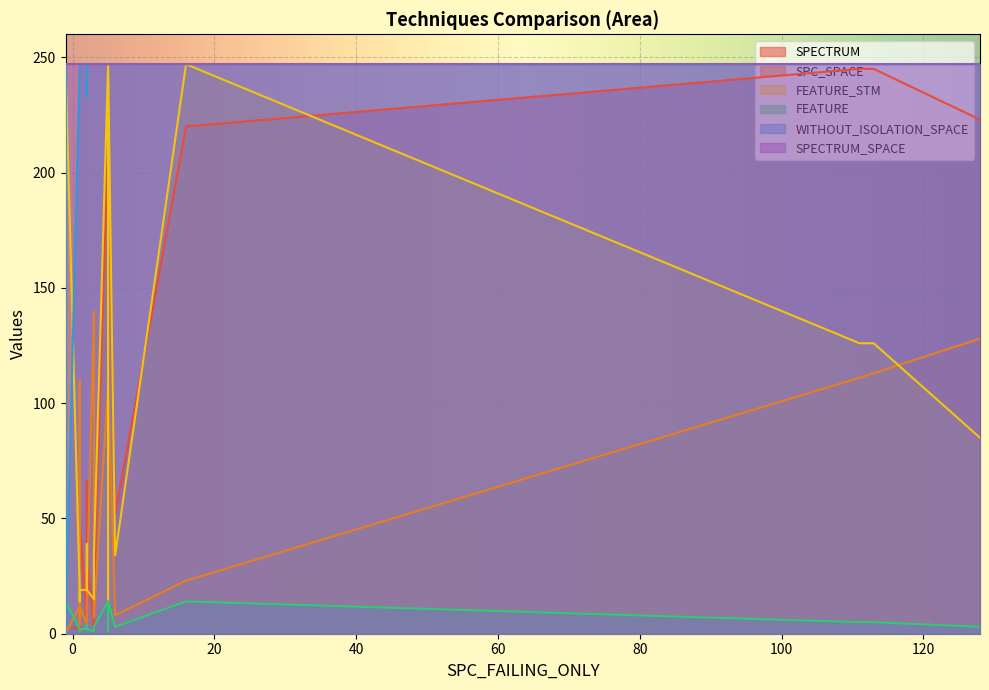

What is the difference between the highest and lowest values at 2?

244